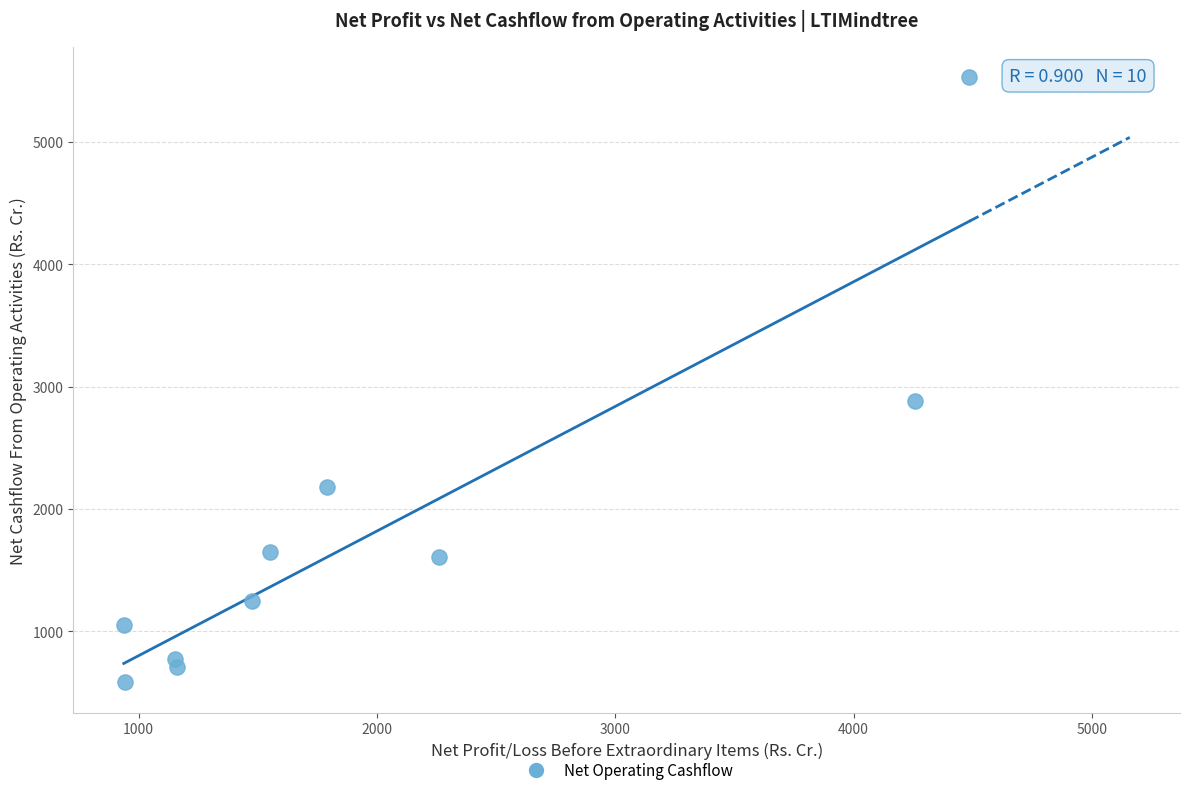

What Y value in the scatter plot is closest to 3055?

2883.1